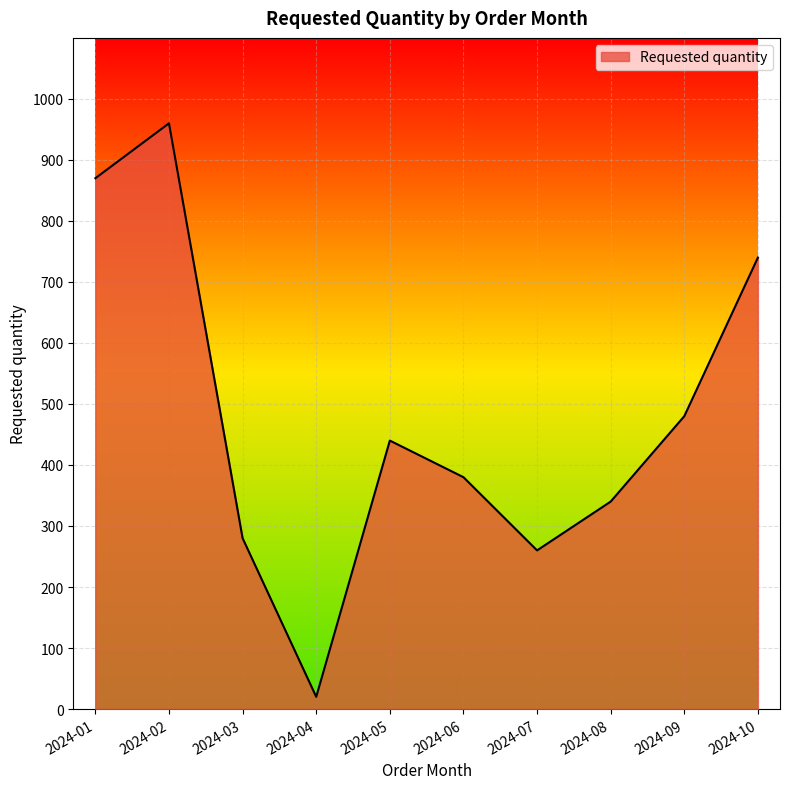

Which category has the lowest value across all series?

2024-04